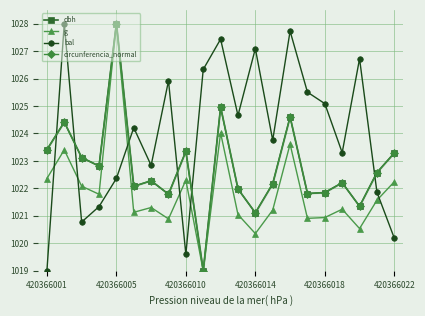

How many data points in circunferencia_normal are less than 1022?

7